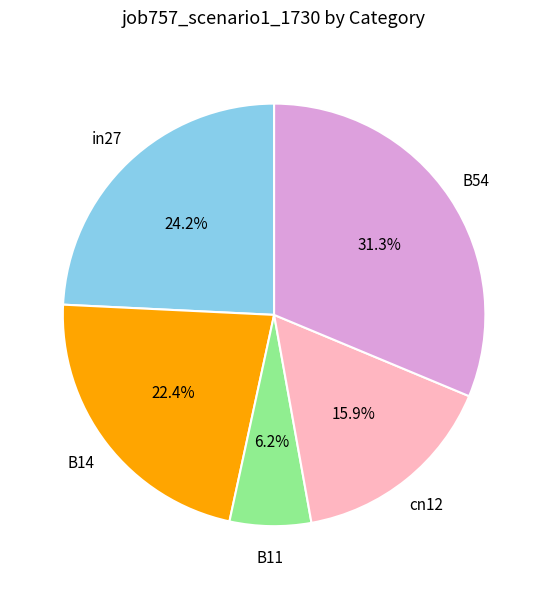

How many segments does this pie chart have?

5